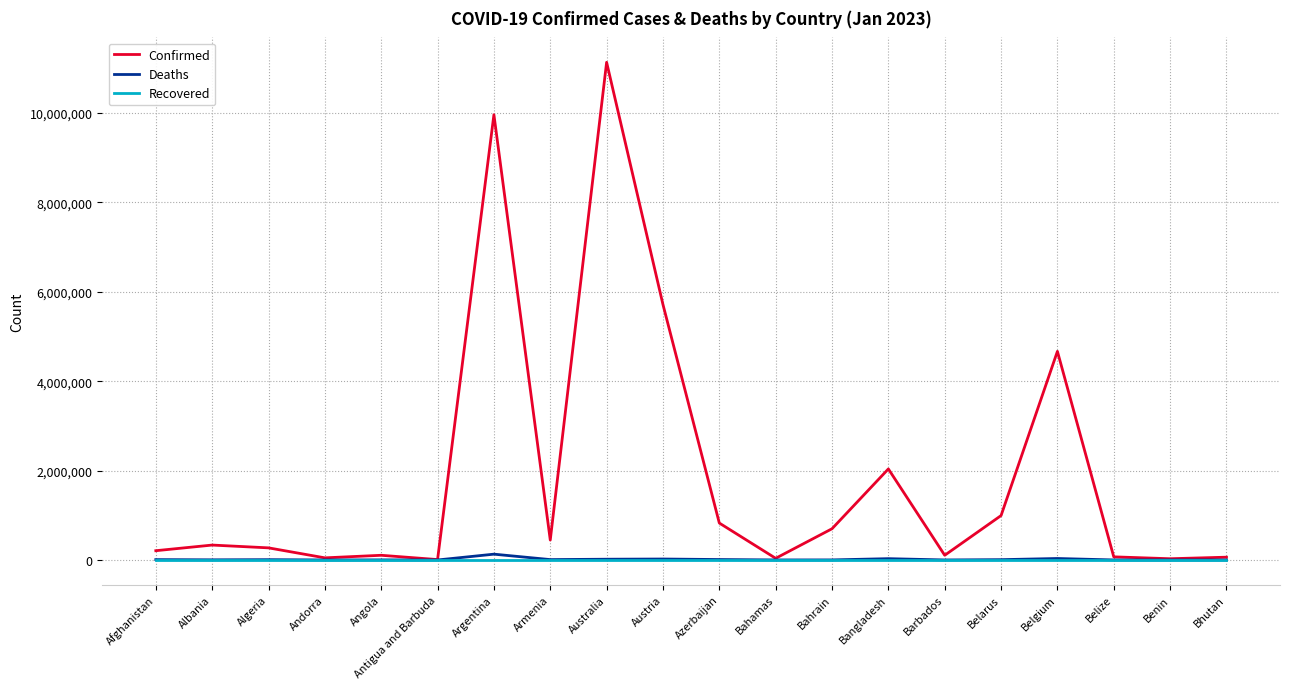

Which category has the highest value in the Confirmed series?

Australia